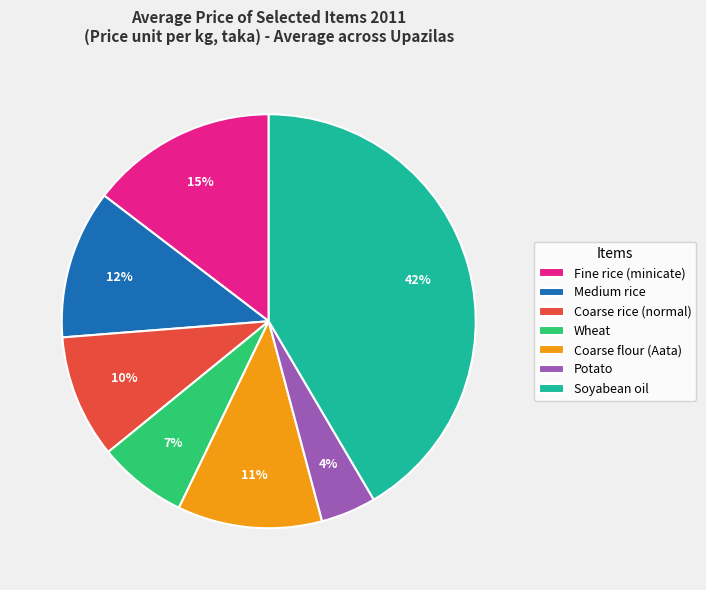

To the nearest percent, what percentage of the pie is Fine rice (minicate)?

15%